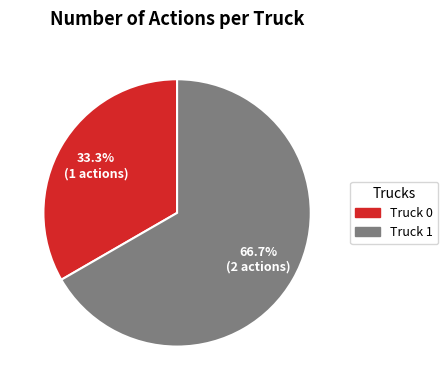

Does Truck 0 represent more than half of the total?

No